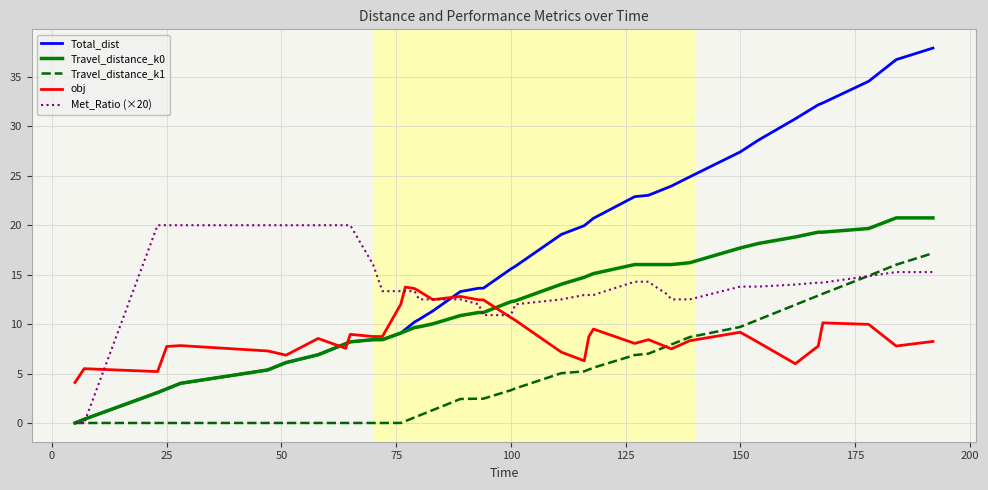

Which series has the largest range (max minus min)?

Total_dist